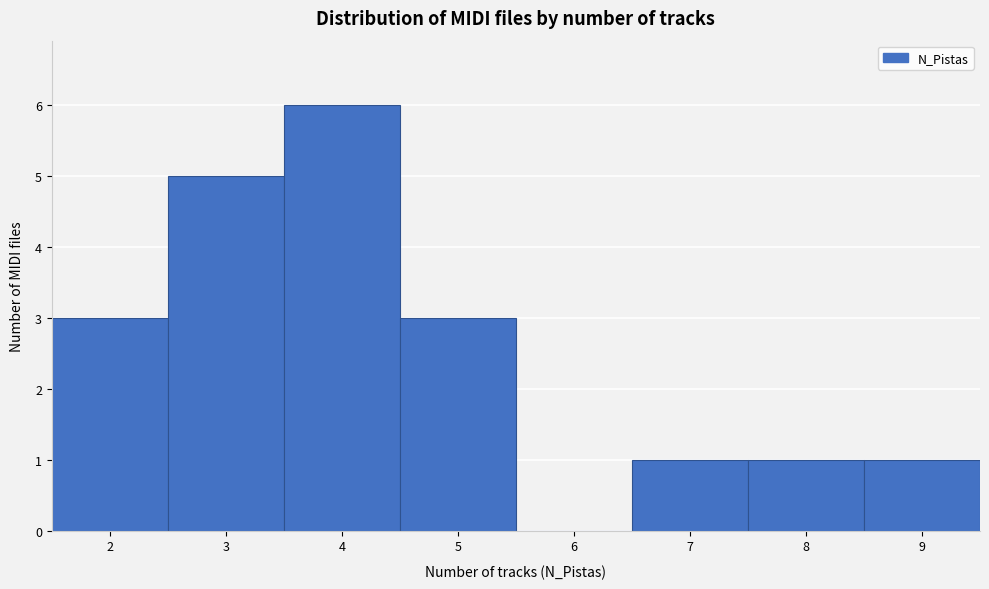

What is the height of the bar covering 8.5 to 9.5 on the x-axis? The values are not printed on the chart, so give them approximately, as read against the axis.

1